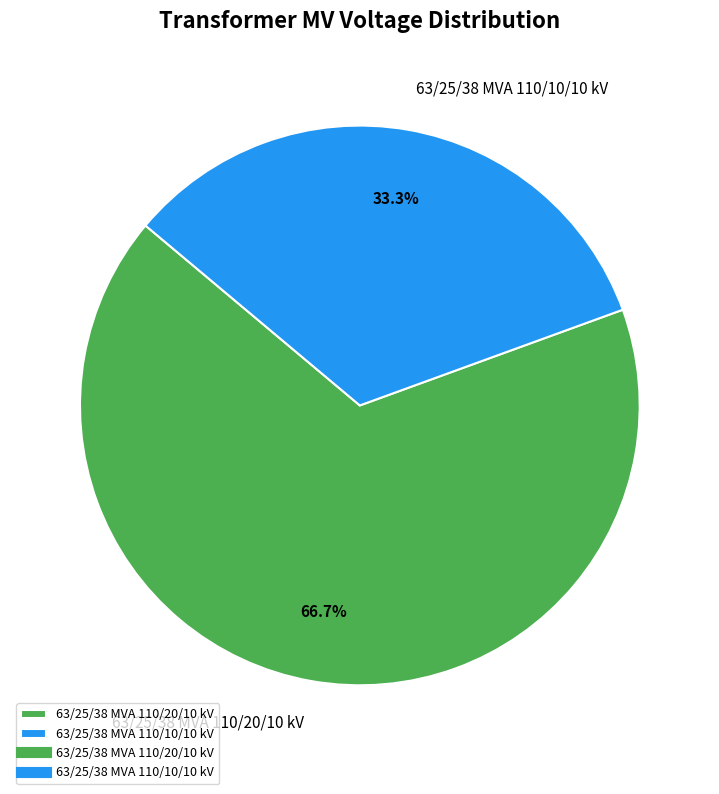

To the nearest percent, what is the average slice percentage?

50%